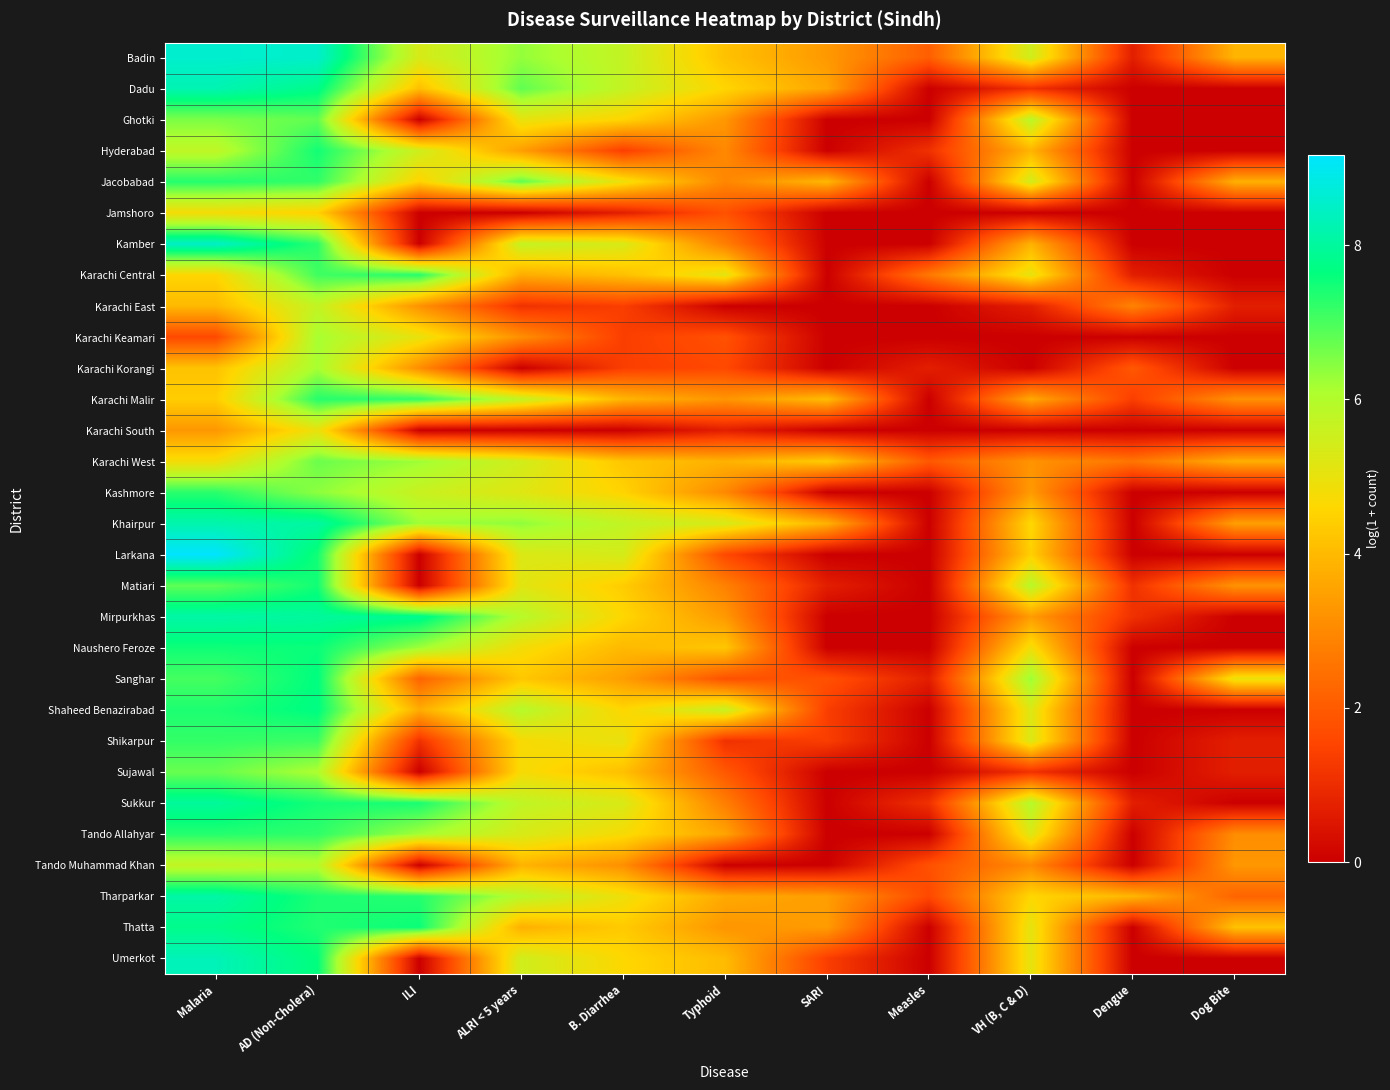

Which series has the widest spread of values?

Larkana